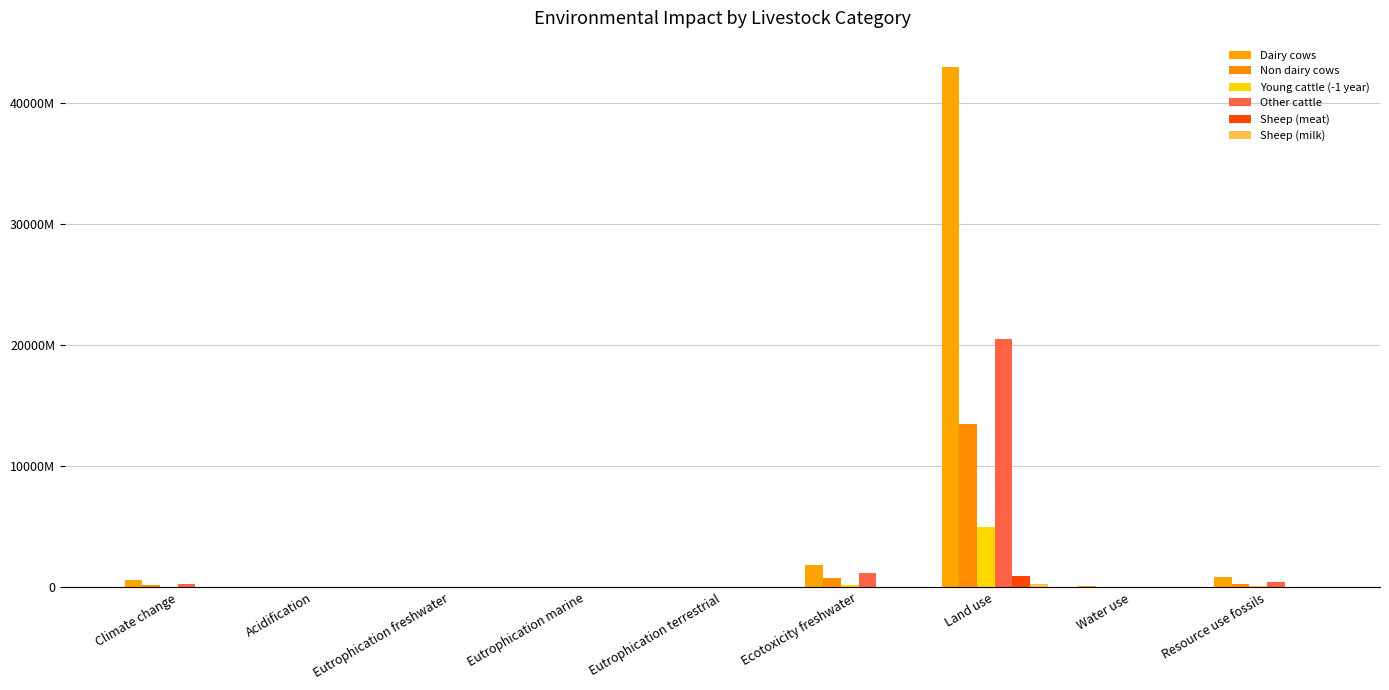

What position from the left is Water use?

8